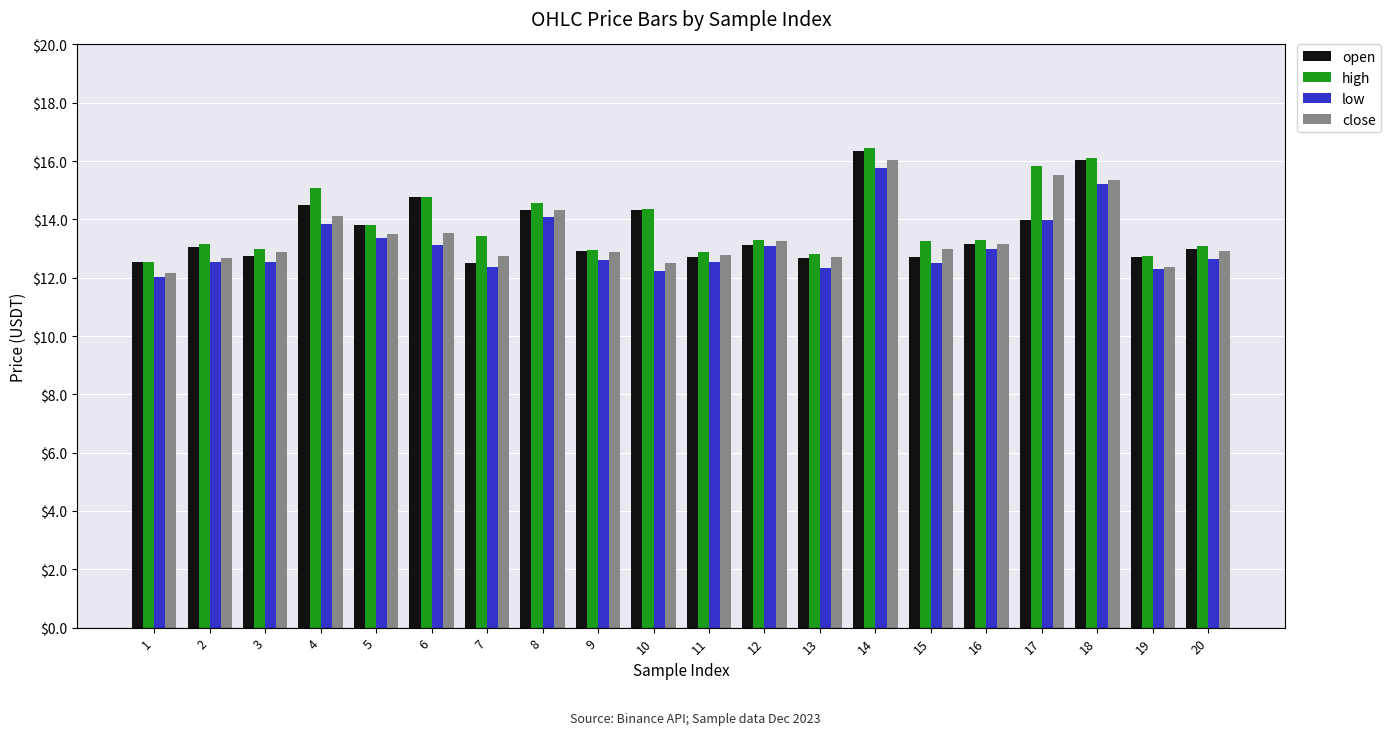

What is the spread (max minus min) of values at 8?

0.5